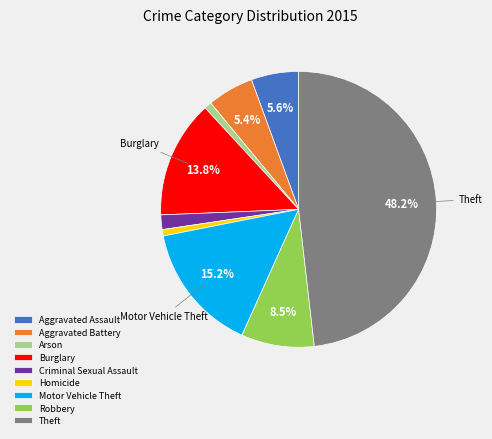

To the nearest percent, what is the combined percentage of Motor Vehicle Theft and Arson?

16%